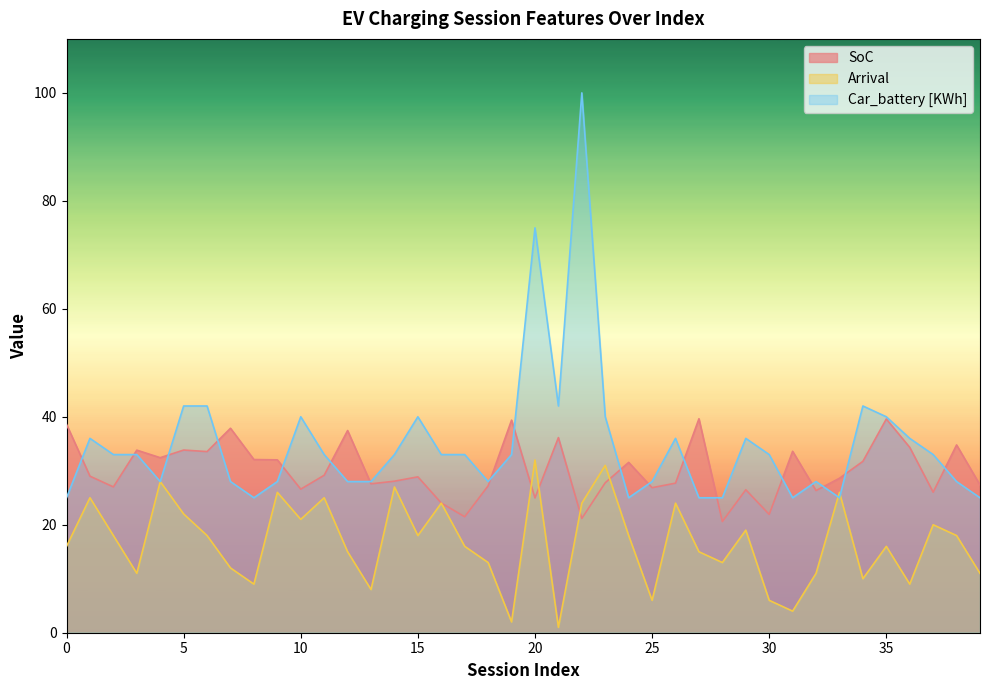

Does the chart display data point markers on the line(s)?

No